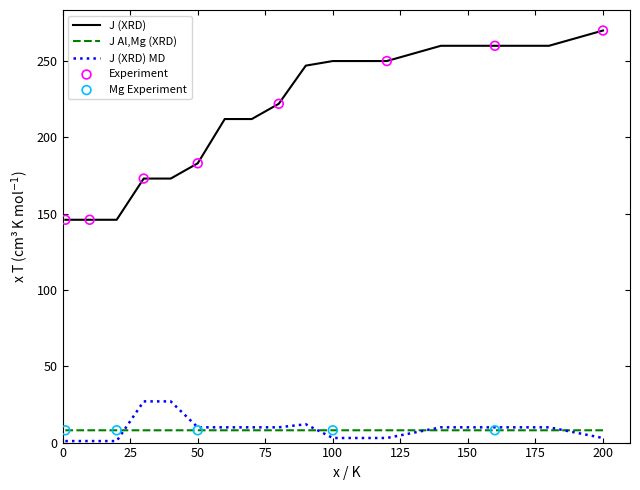

What is the lowest value of the J (XRD) series?

146.0